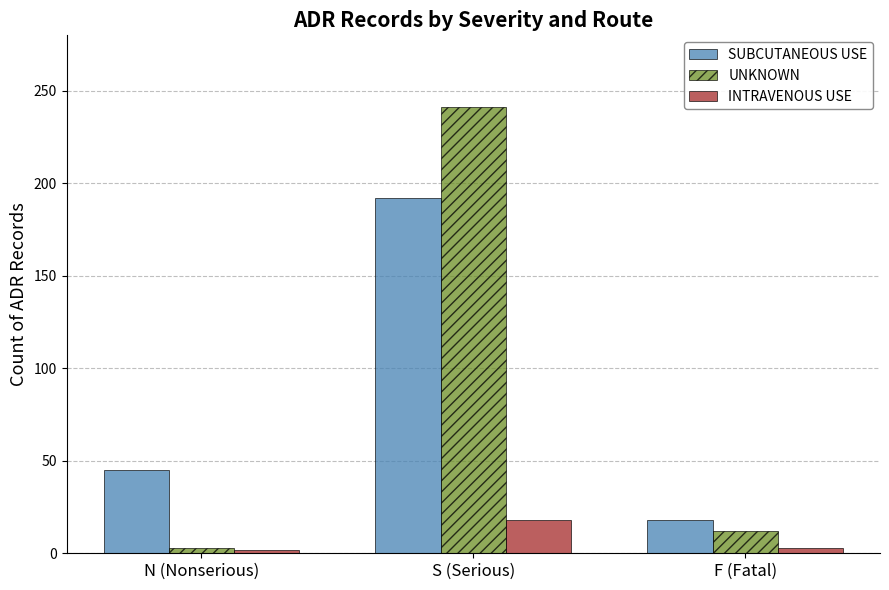

What is the difference between the second highest and minimum values in the SUBCUTANEOUS USE series?

27